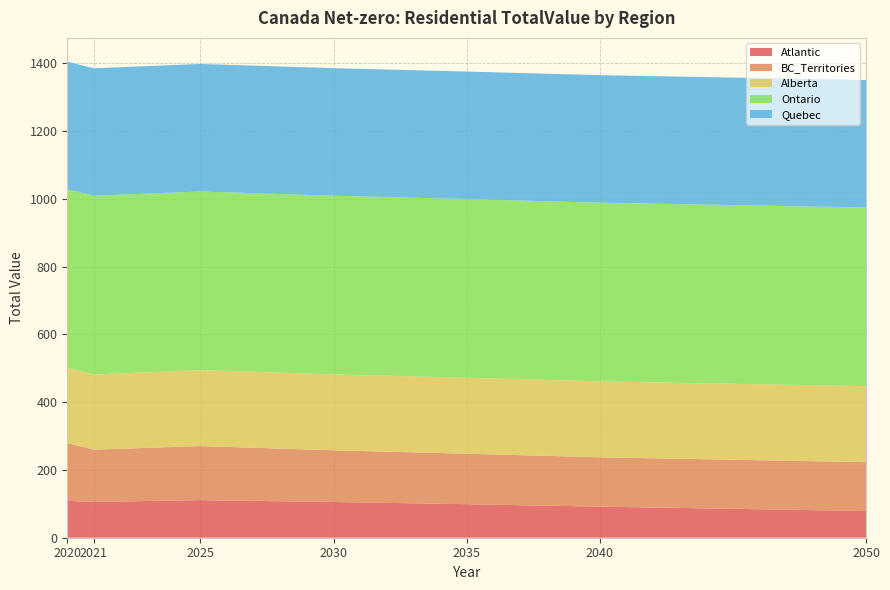

Reading right to left, extract all data points from this chart.

Atlantic: 78.8	91.7	98.9	105.4	110.9	105.7	108.9
BC_Territories: 144.1	145.5	149.0	152.5	159.4	154.2	170.4
Alberta: 224.1	224.1	224.1	224.1	224.1	221.7	221.7
Ontario: 527.1	527.1	527.1	527.1	527.1	527.1	527.1
Quebec: 376.2	376.2	376.2	376.2	376.2	376.2	376.2